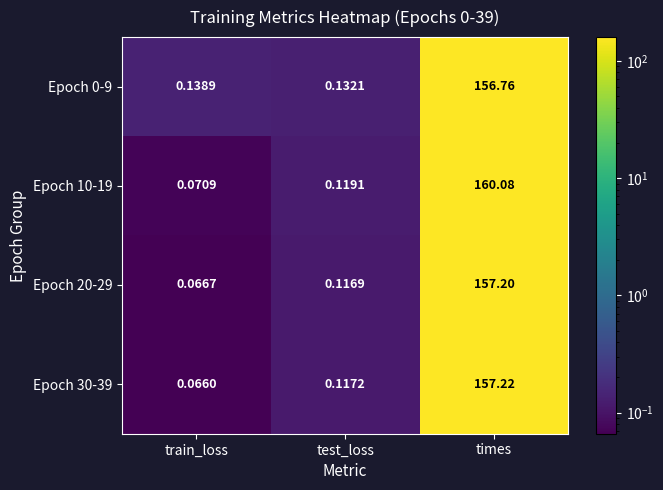

At which category does the chart reach its minimum across all series?

train_loss